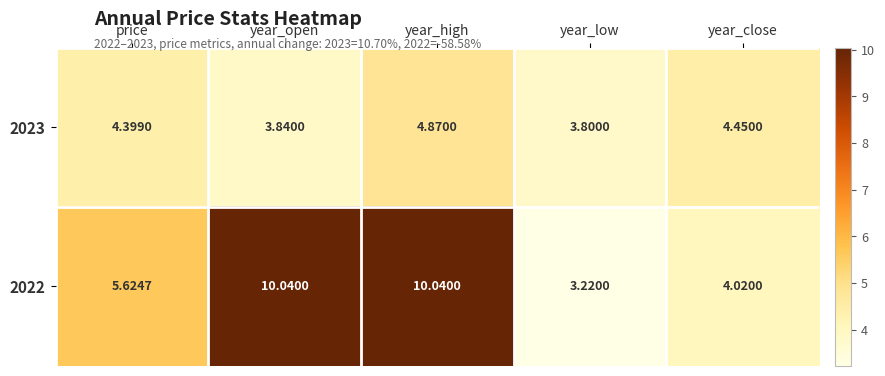

List the labels in order of 2023 value, largest first.

year_high, year_close, price, year_open, year_low